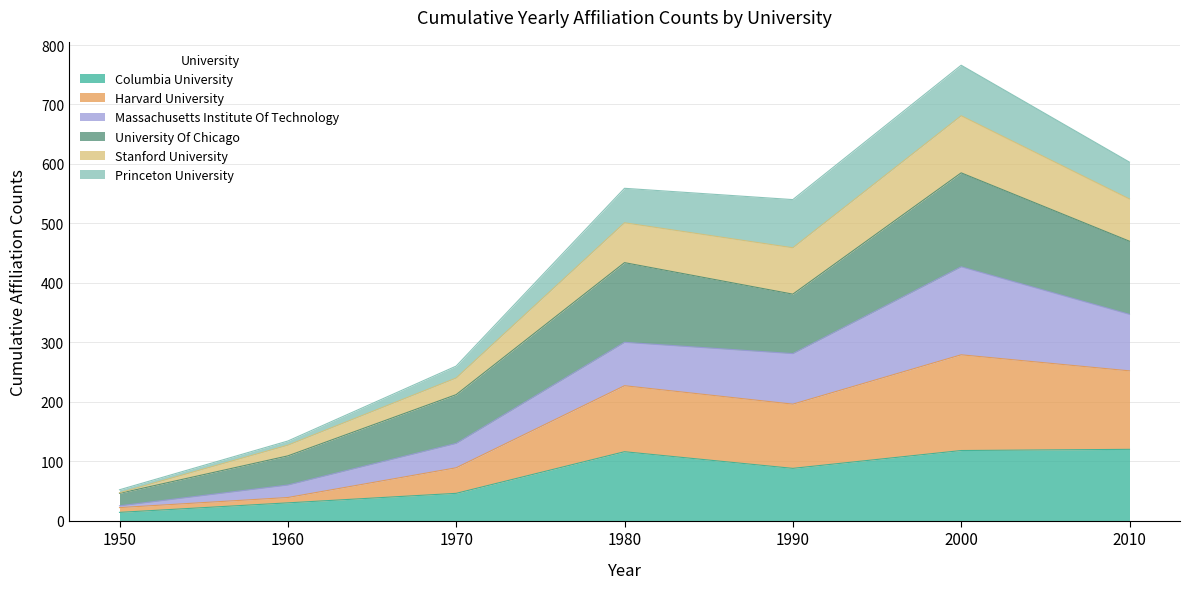

True or false: Columbia University has a value of 179 at 1980.

False